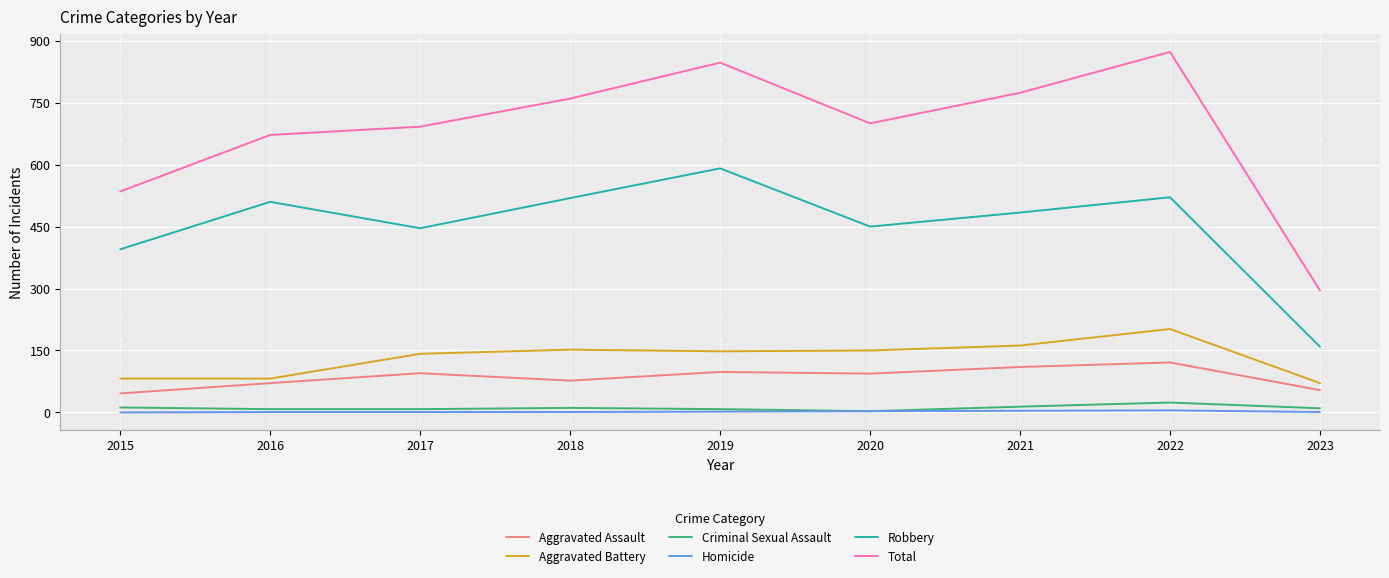

At which category is the sum across all series the highest?

2022